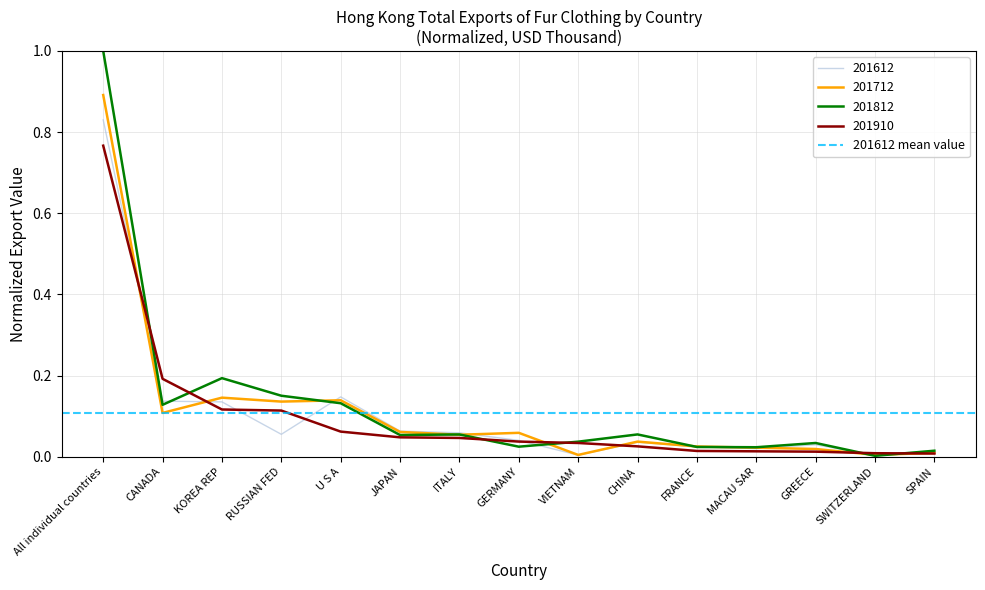

Which series has the largest range (max minus min)?

201812